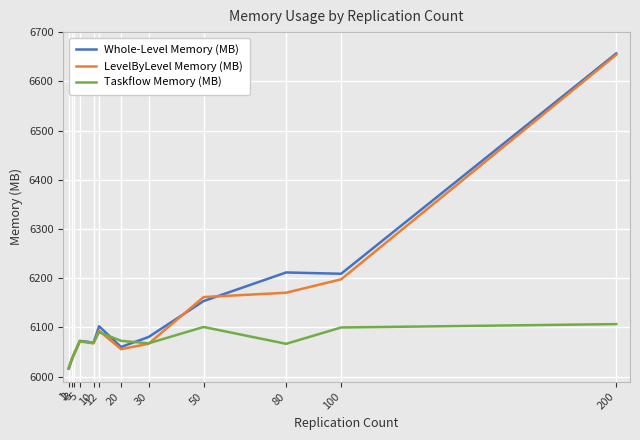

What is the average value of the Whole-Level Memory (MB) series?

6142.7